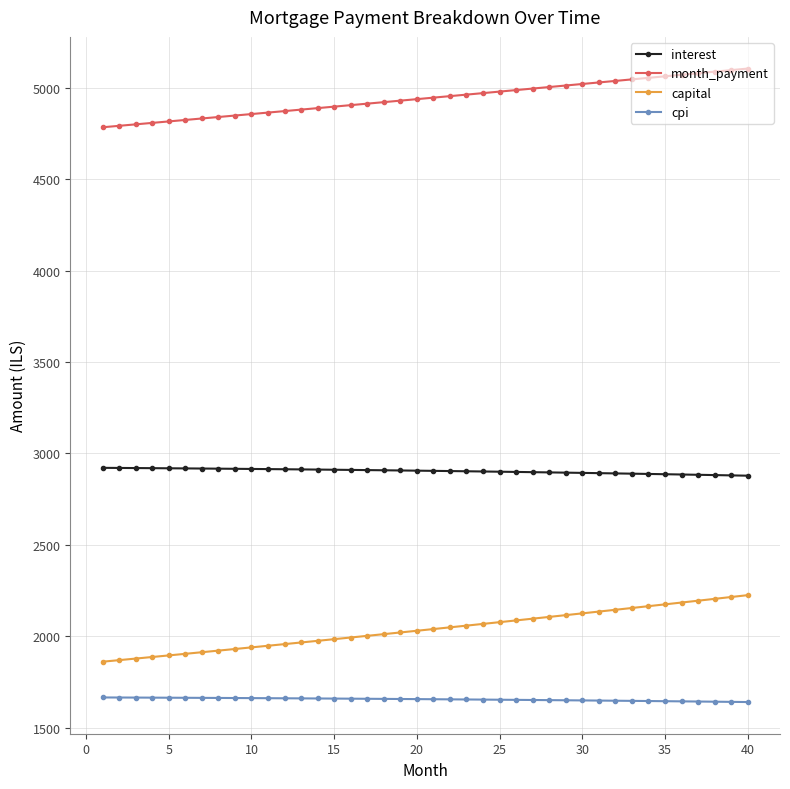

What are all the series names shown in the legend?

interest, month_payment, capital, cpi